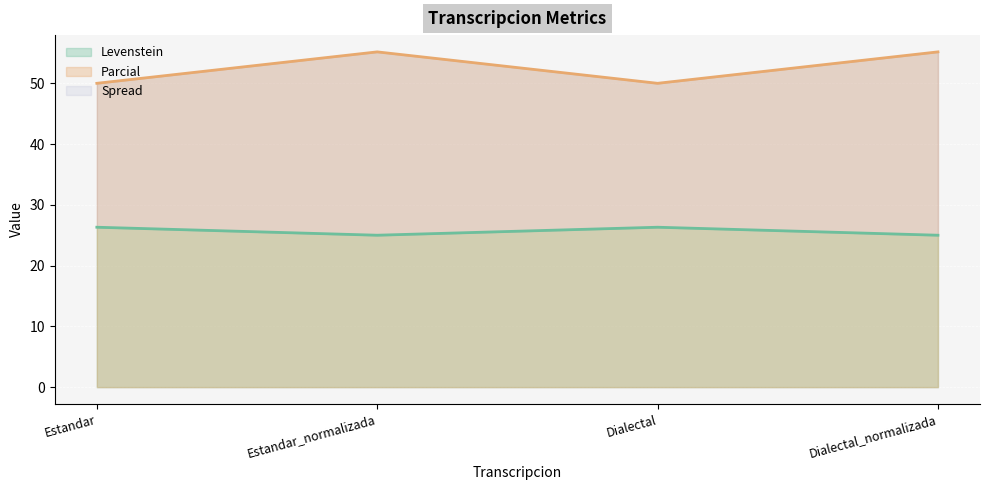

What is the difference between the maximum and second lowest values in the Levenstein series?

1.3